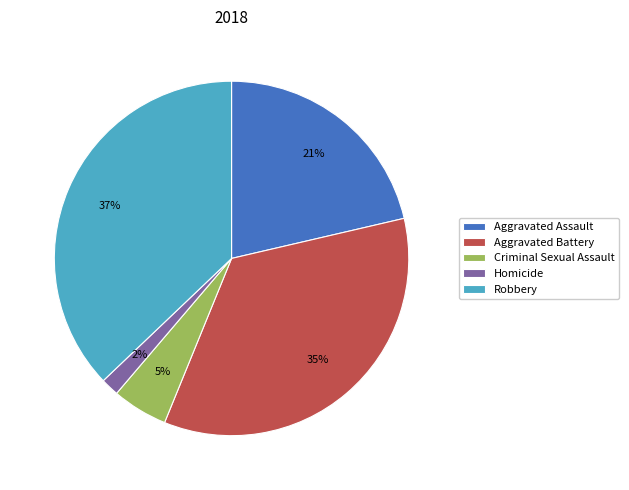

Is the sum of Criminal Sexual Assault and Aggravated Assault greater than half?

No